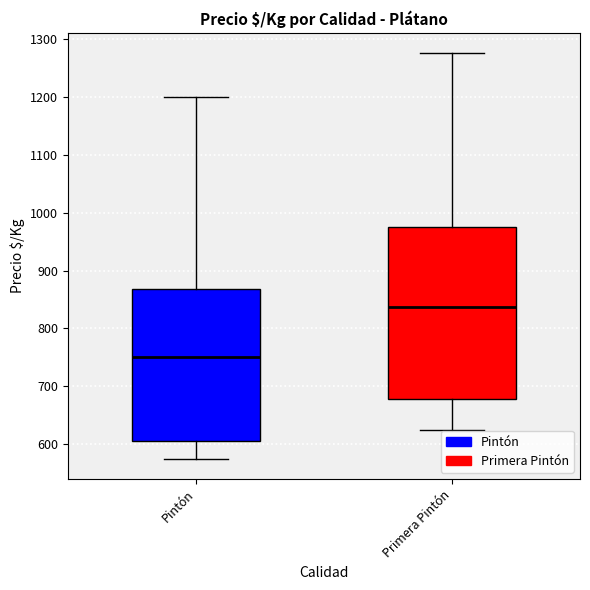

Comparing the boxes themselves (not the whiskers), which one is the tallest?

Primera Pintón